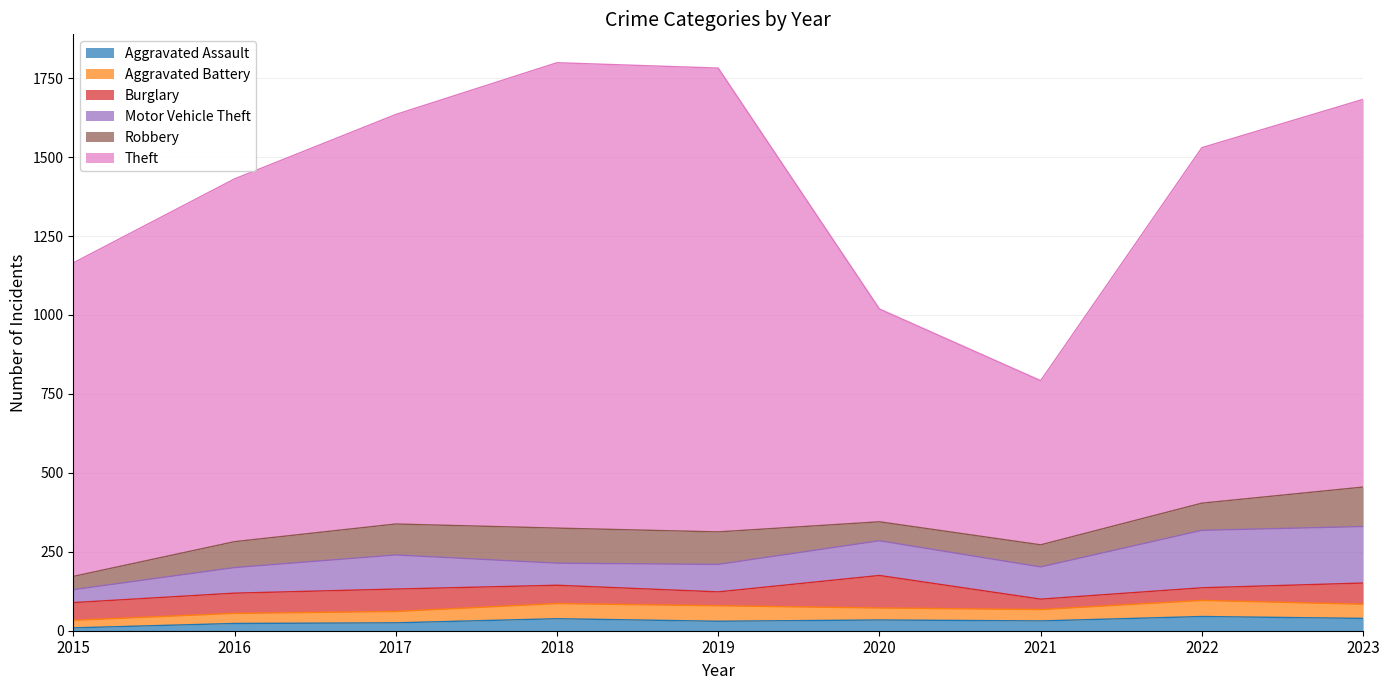

What is the sum of all Burglary values?

536